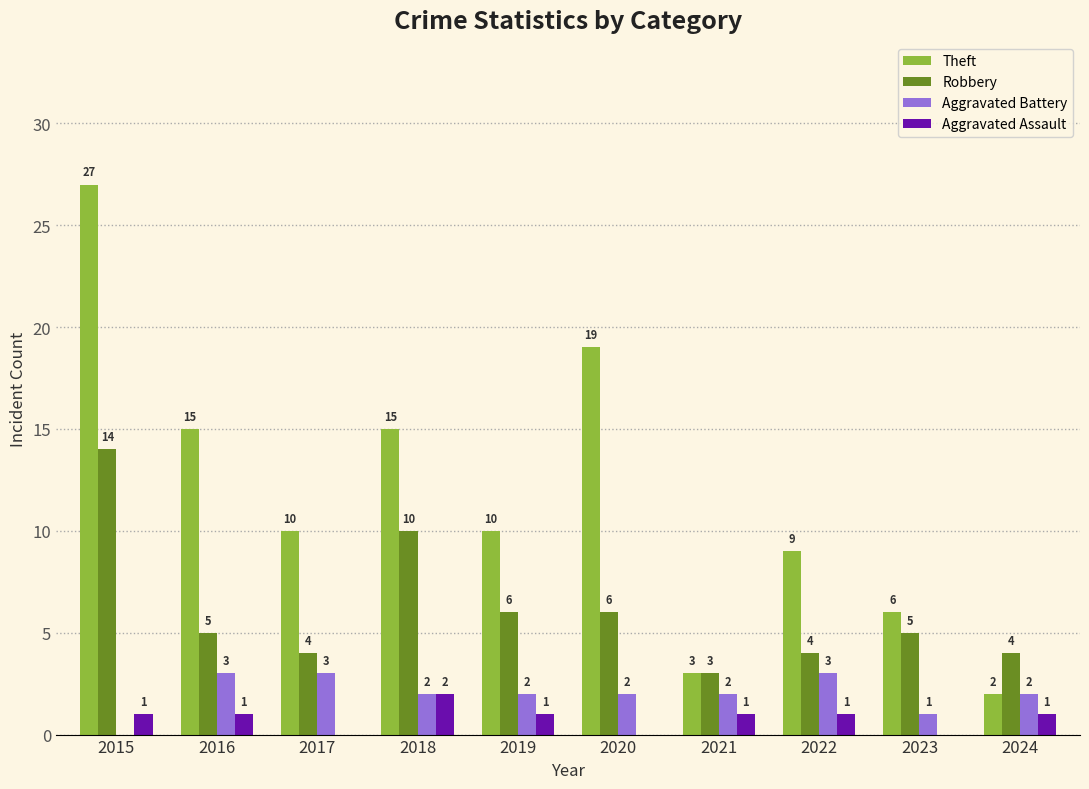

How many series are shown in this chart?

4